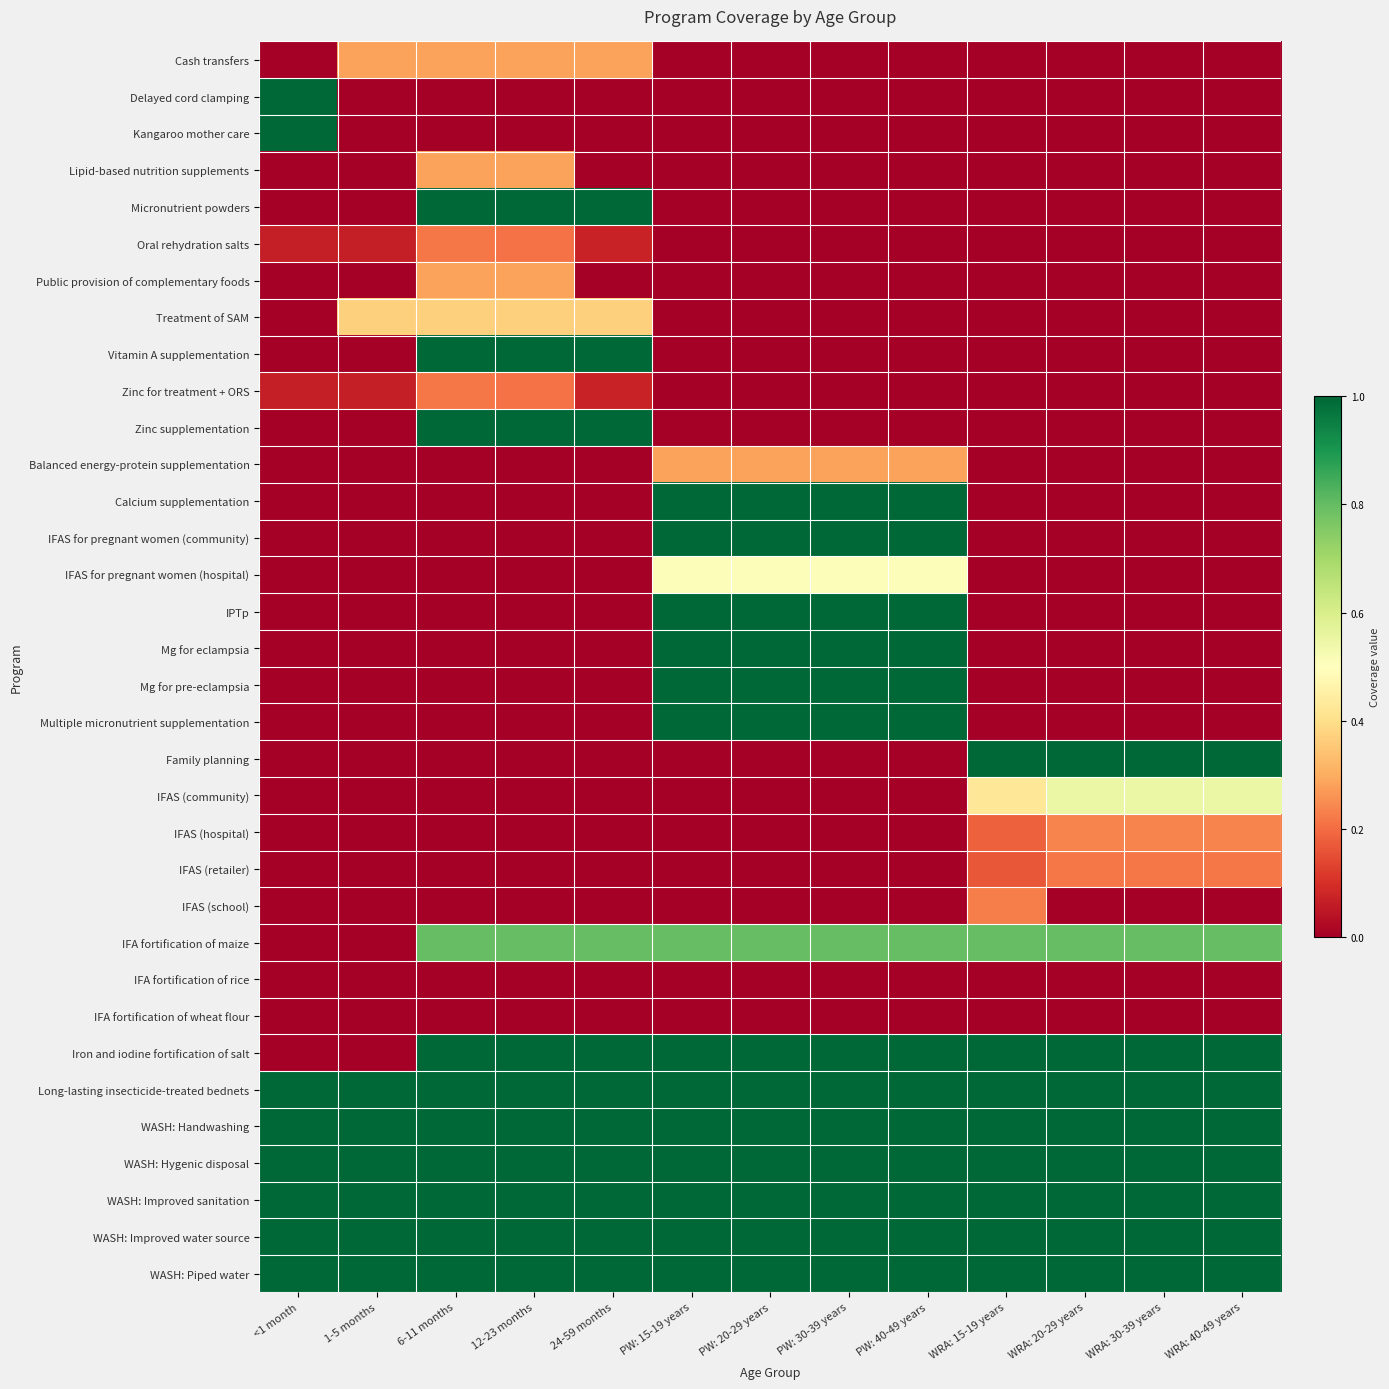

At how many categories does at least one series exceed 0?

13